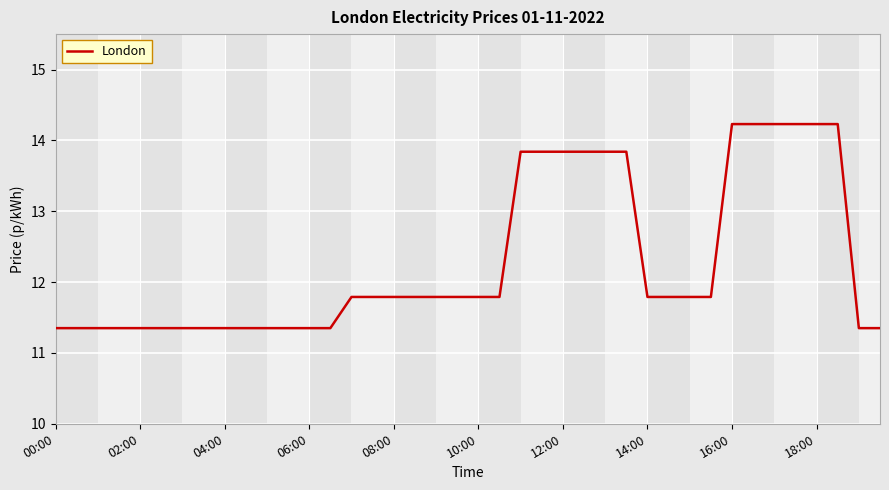

Does the chart display data point markers on the line(s)?

No